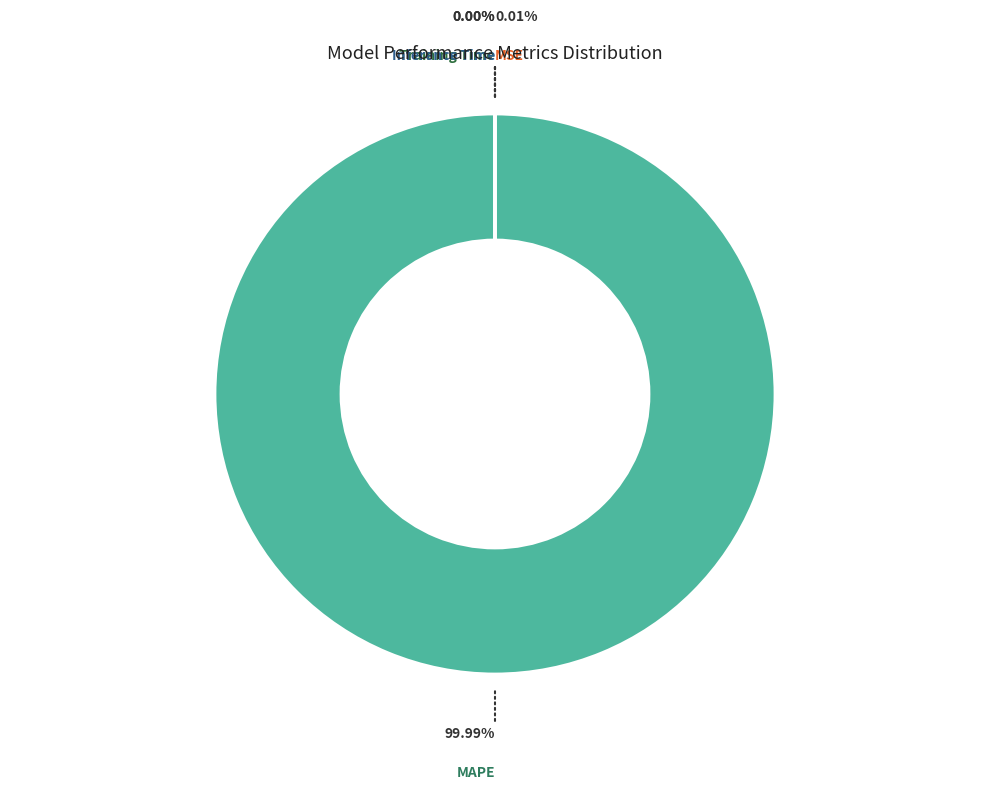

Is there any slice that represents more than half of the pie?

Yes